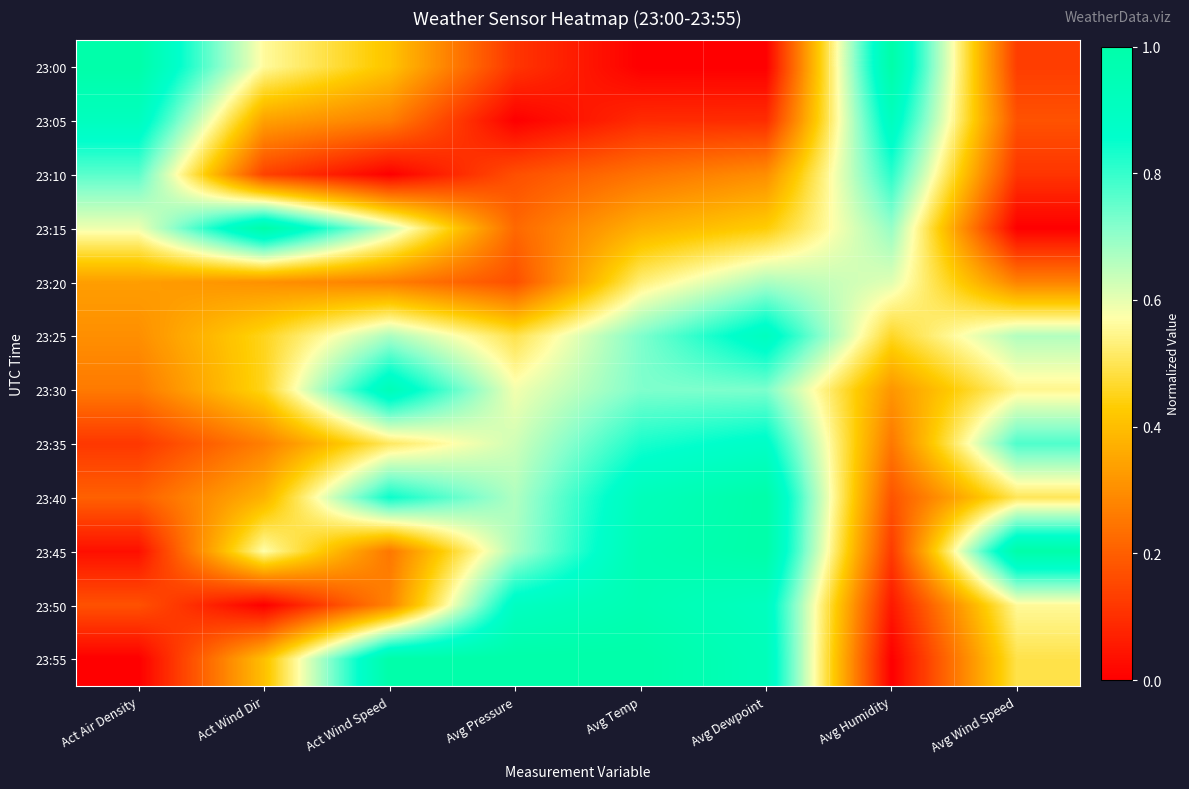

At which category is the sum across all series the highest?

Avg Dewpoint